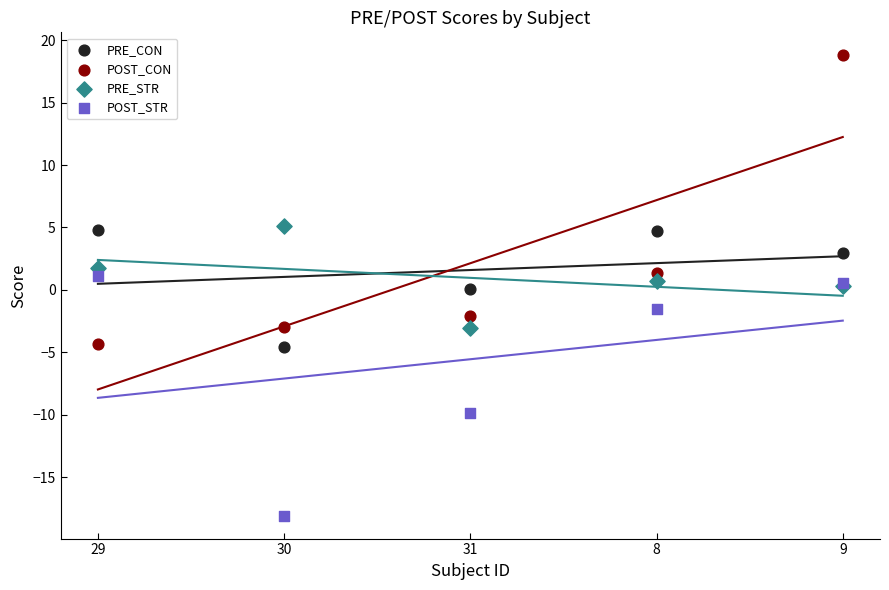

What are all the series names shown in the legend?

PRE_CON, POST_CON, PRE_STR, POST_STR